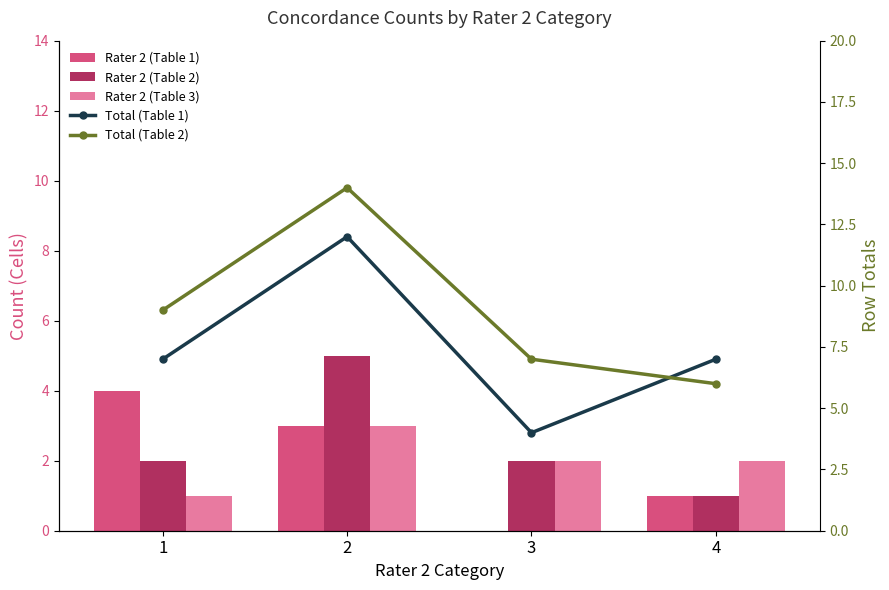

Reading left to right, transcribe all the data shown in this chart.

Rater 2 (Table 1): 1=4	2=3	3=0	4=1
Rater 2 (Table 2): 1=2	2=5	3=2	4=1
Rater 2 (Table 3): 1=1	2=3	3=2	4=2
Total (Table 1): 1=7	2=12	3=4	4=7
Total (Table 2): 1=9	2=14	3=7	4=6